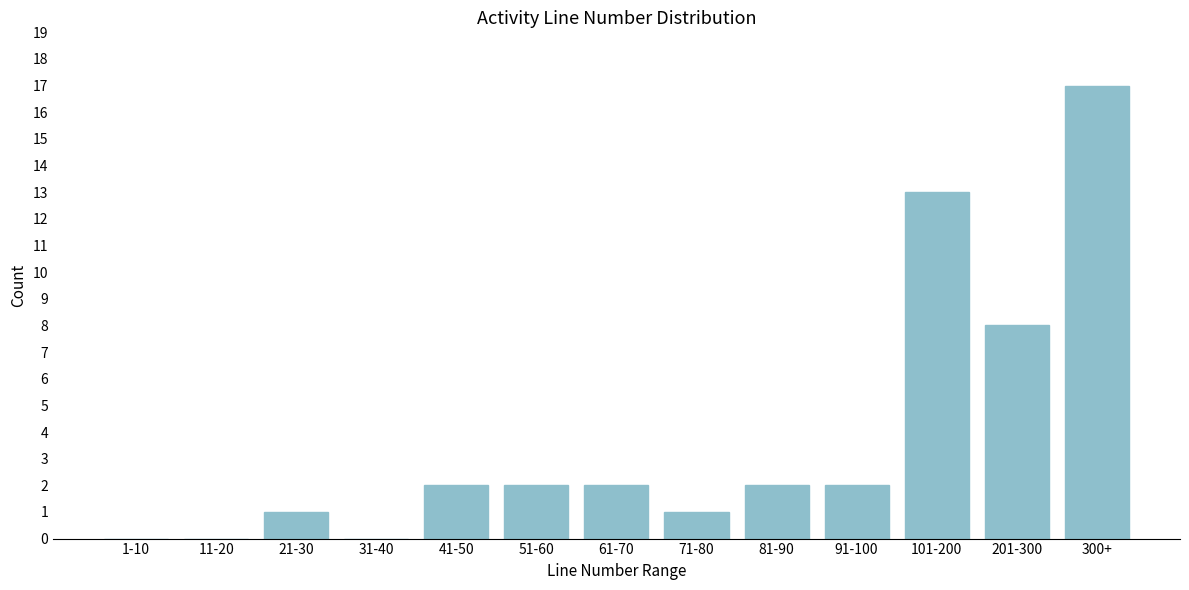

Reading right to left, list all the values displayed in this chart.

300+=17	201-300=8	101-200=13	91-100=2	81-90=2	71-80=1	61-70=2	51-60=2	41-50=2	31-40=0	21-30=1	11-20=0	1-10=0